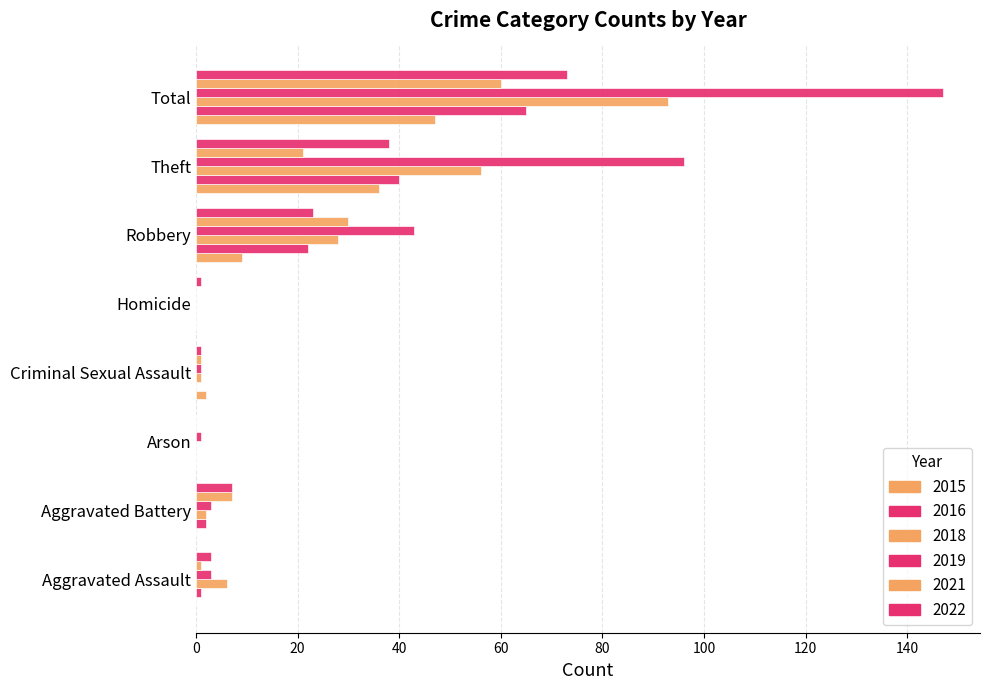

How many series are shown in this chart?

6